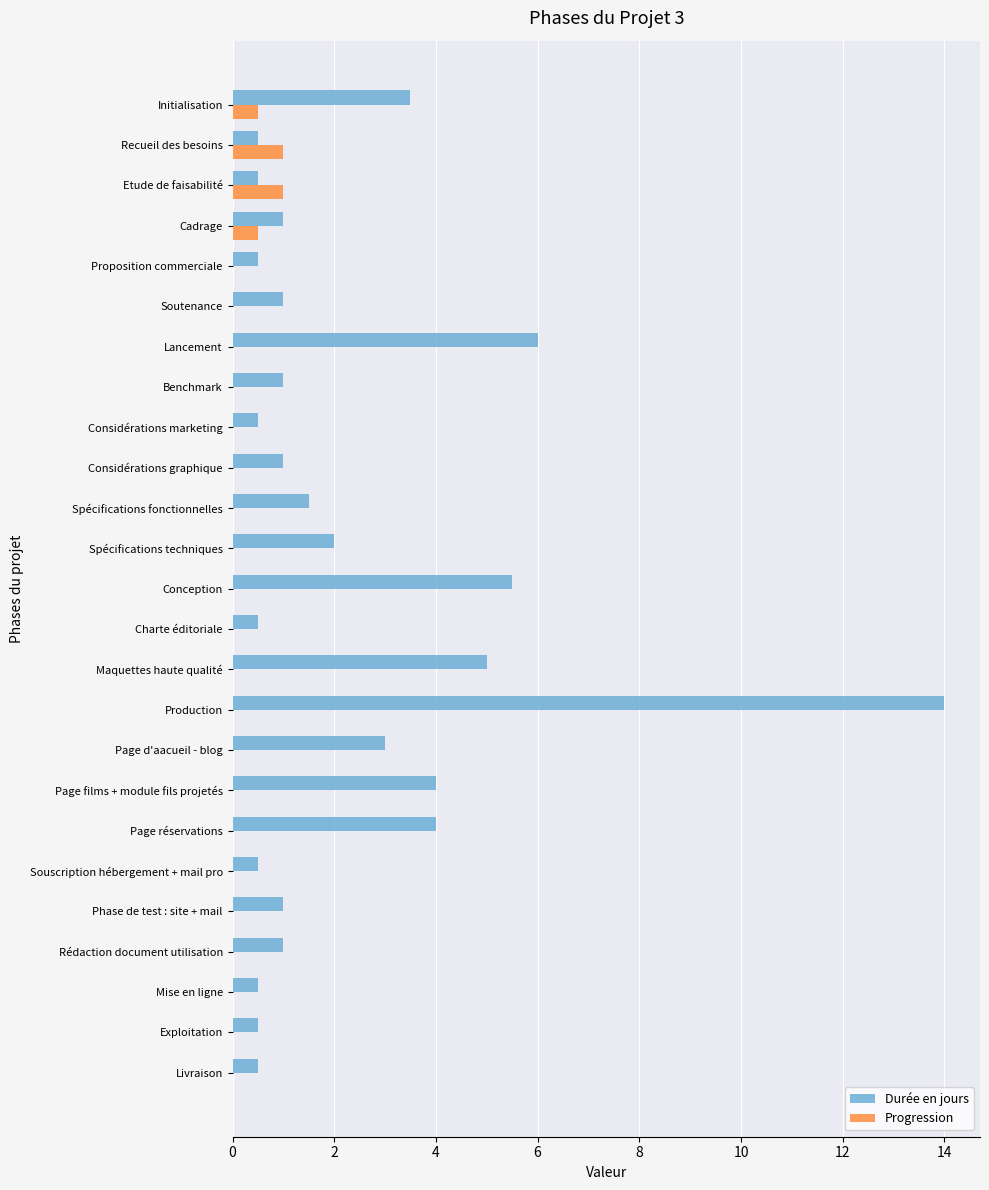

At which label does Durée en jours reach its peak?

Production